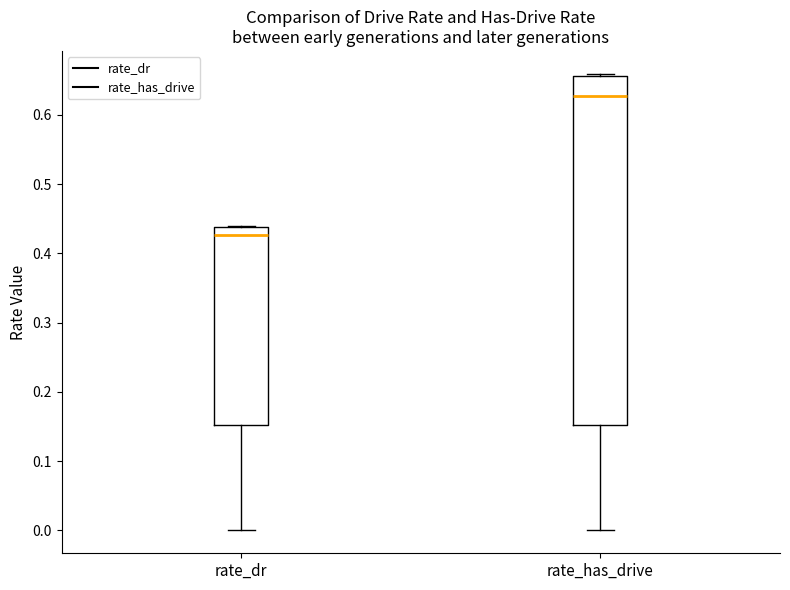

Reading left to right, transcribe this box plot: for each box, give where its median line is, the range the box spans, and where its two whiskers end, as read against the y-axis. The values are not printed on the chart, so give them approximately, as read against the axis.

rate_dr: median 0.43, box 0.15 to 0.44, whiskers 0.00 to 0.44
rate_has_drive: median 0.63, box 0.15 to 0.66, whiskers 0.00 to 0.66 (just above the box's upper edge)